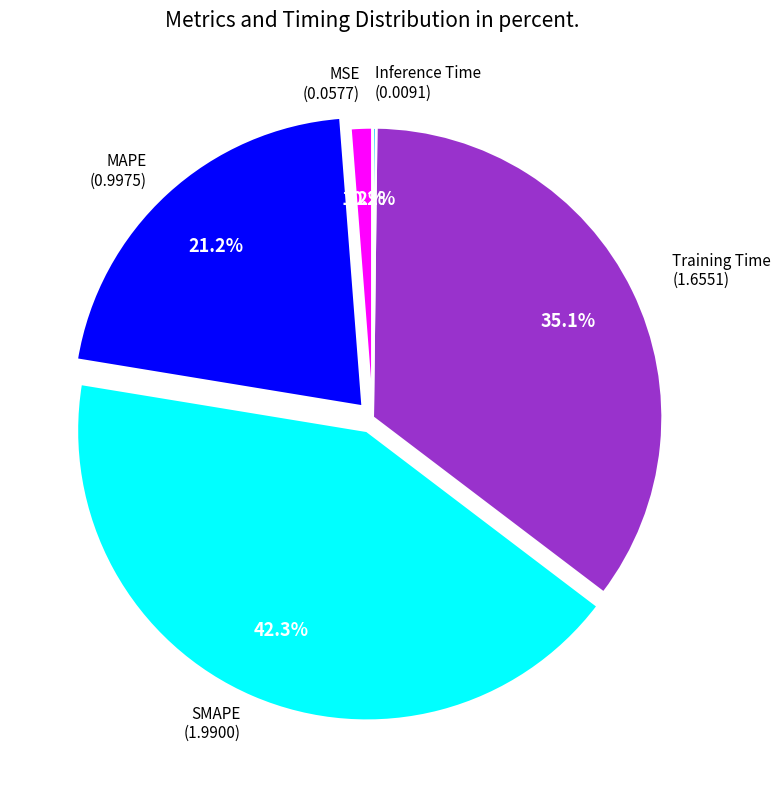

Does any single category account for the majority?

No